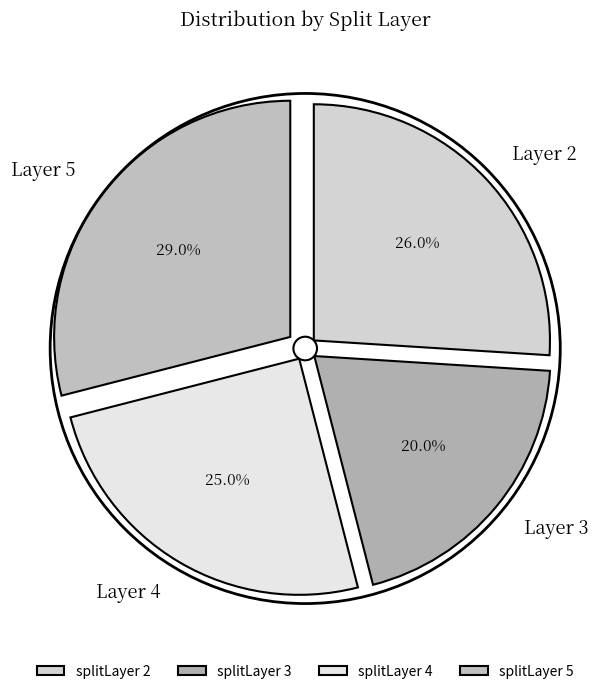

Is the sum of 4 and 2 greater than half?

Yes